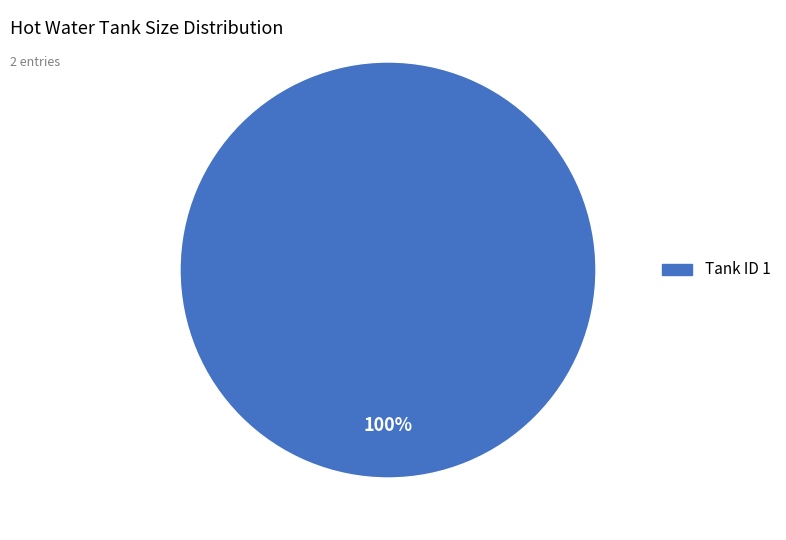

Is there any slice that represents more than half of the pie?

Yes